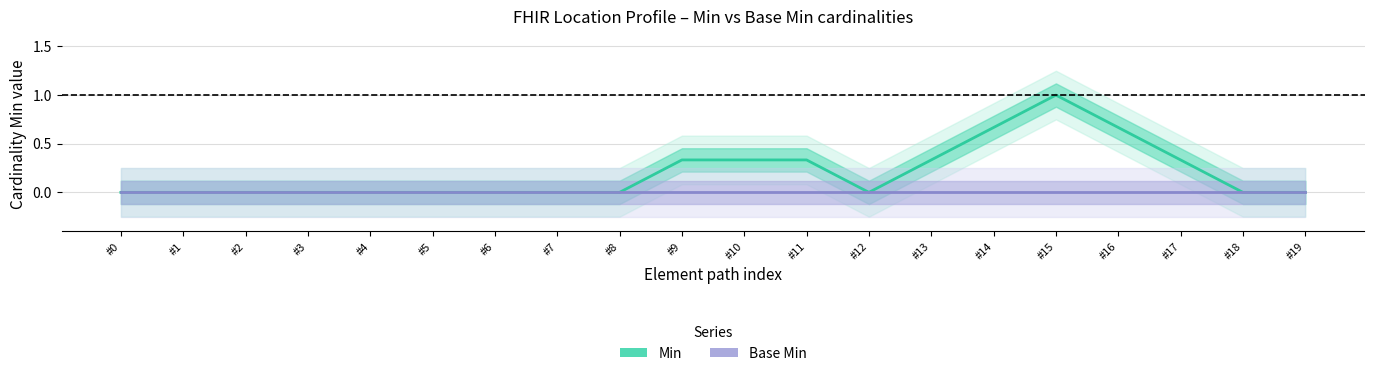

What are all the series names shown in the legend?

Min, Base Min